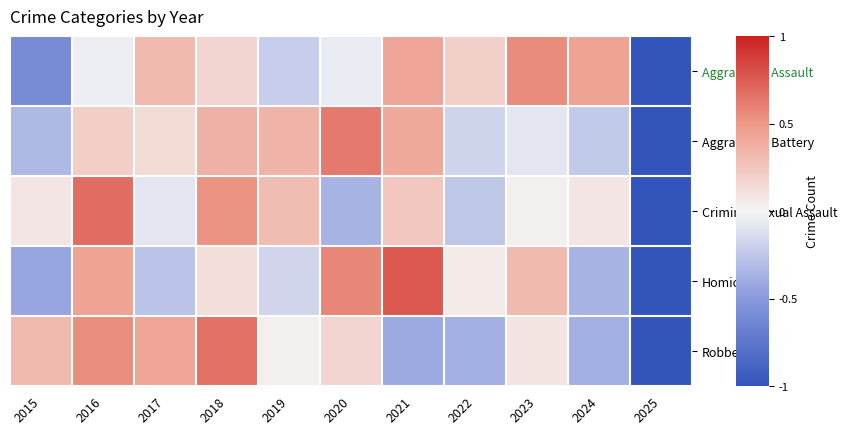

Which label corresponds to the smallest value in the chart?

2025